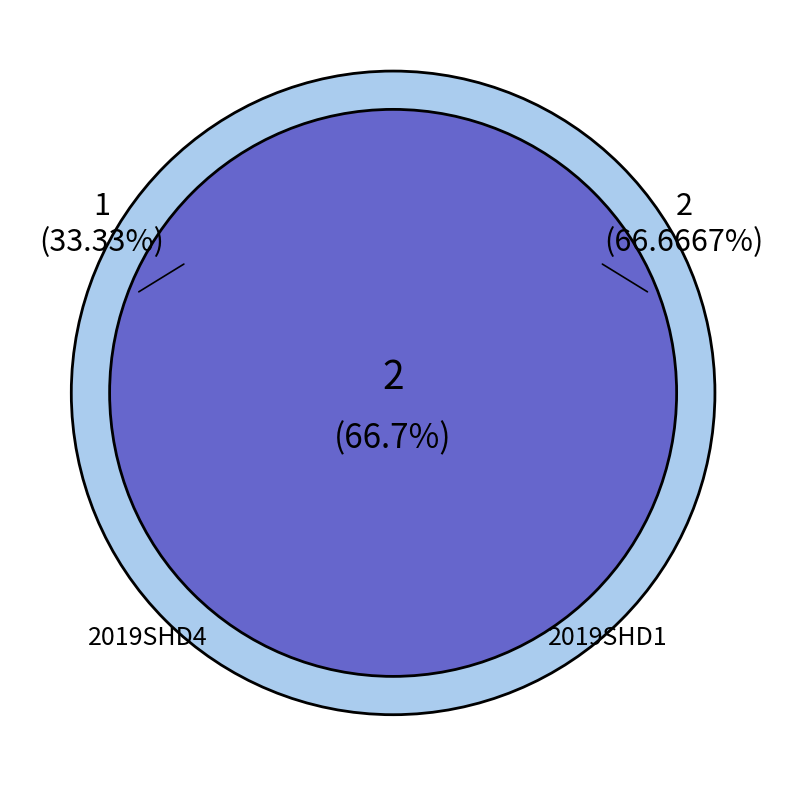

Is it true that 2019SHD1 is 67% of the pie?

True